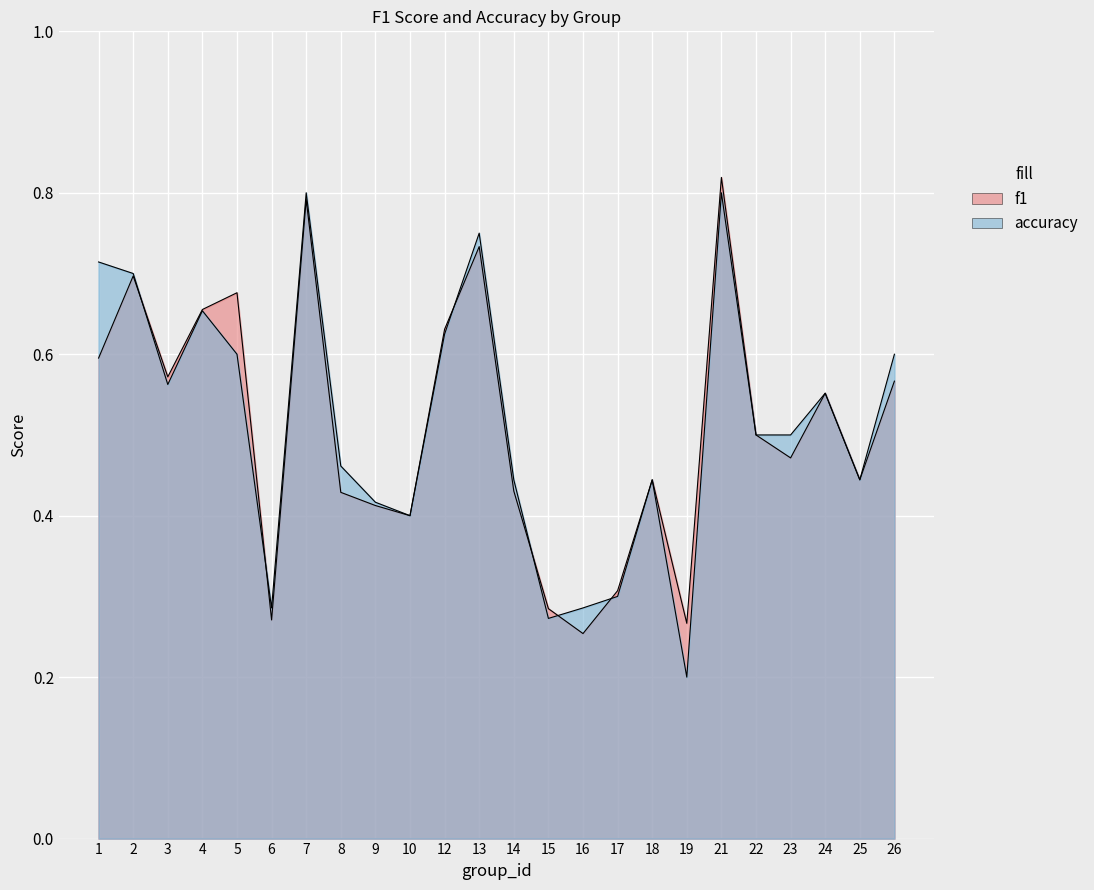

What is the difference between the maximum and minimum values in the f1 series?

0.6